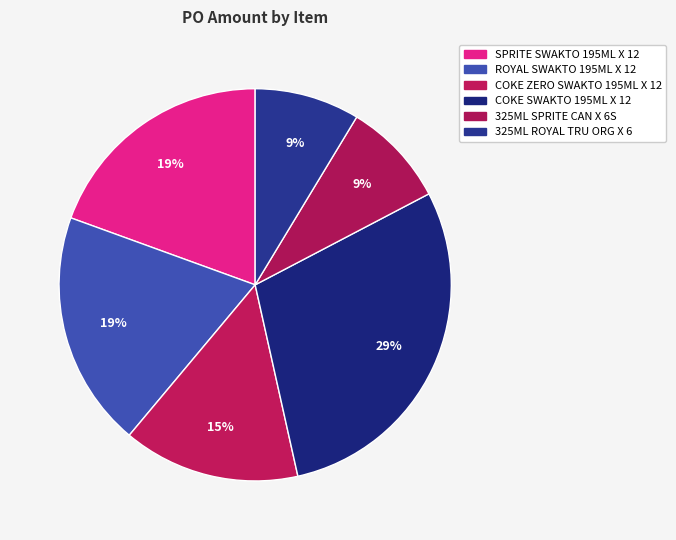

How many slices are in this pie chart?

6